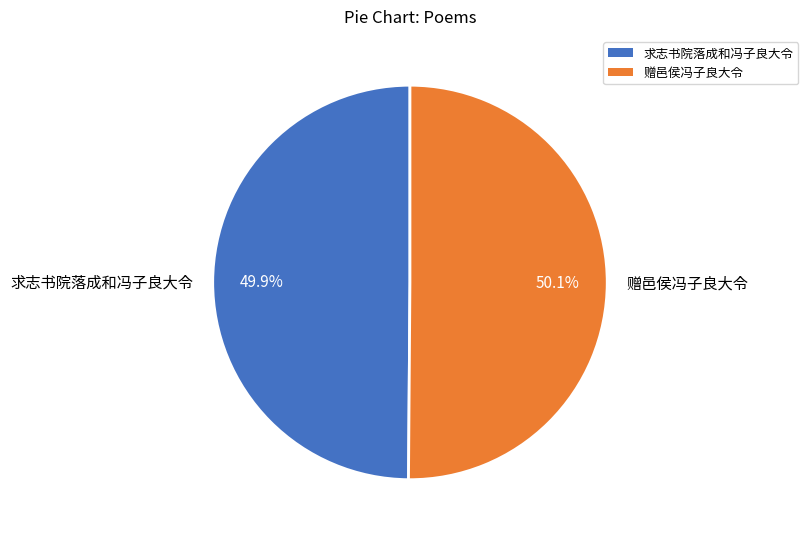

What percentage is the 求志书院落成和冯子良大令 slice, to the nearest percent?

50%